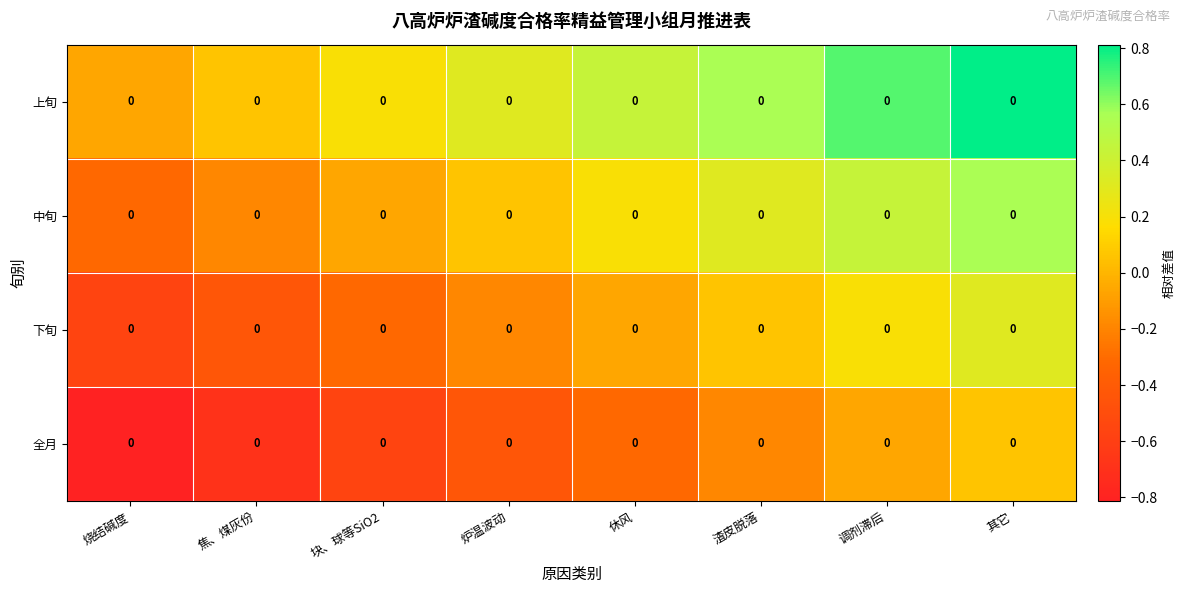

At how many categories does at least one series exceed 0?

7